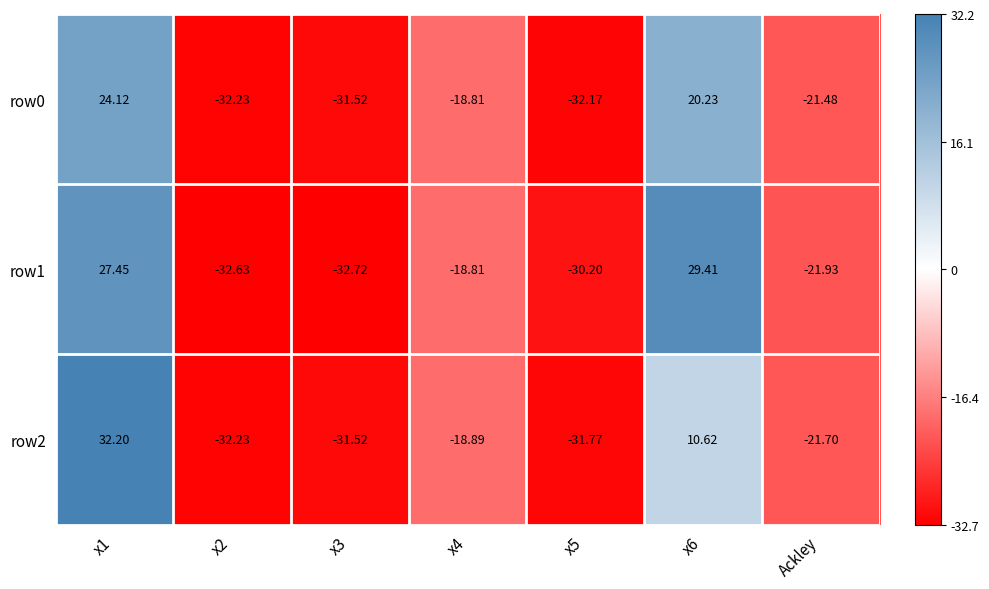

Rank the series by their maximum value, from highest to lowest.

row2, row1, row0